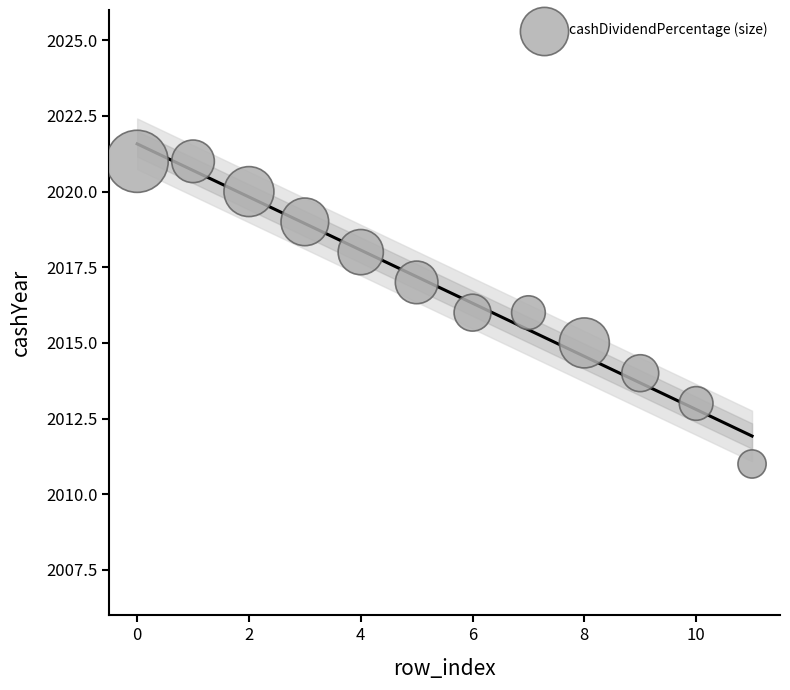

What is the average Y value?

2017